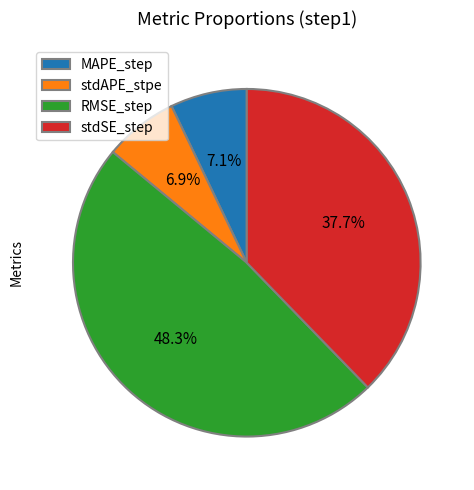

Which slice is the largest?

RMSE_step